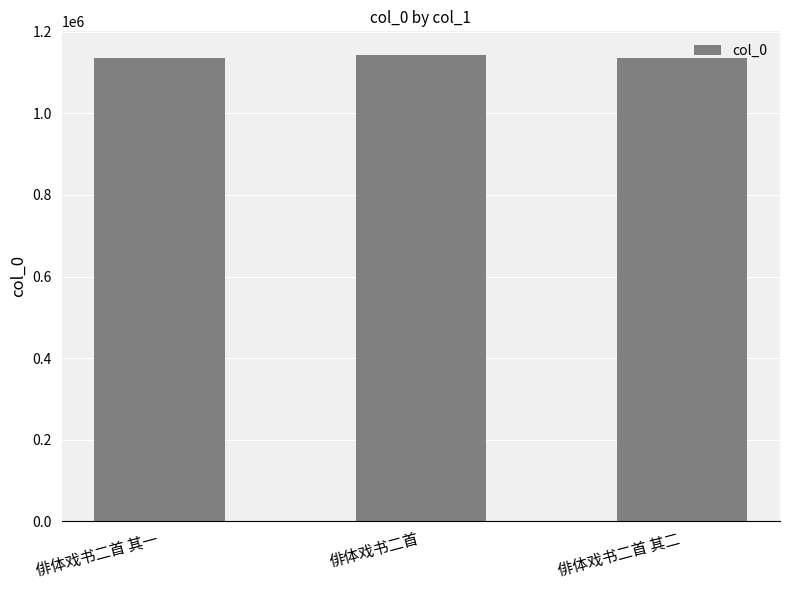

True or false: the data shows 1135386 at 俳体戏书二首 其二.

True